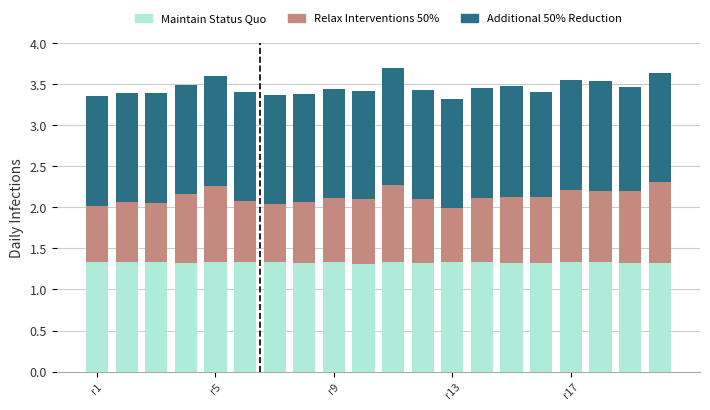

How many bars are there in total?

20